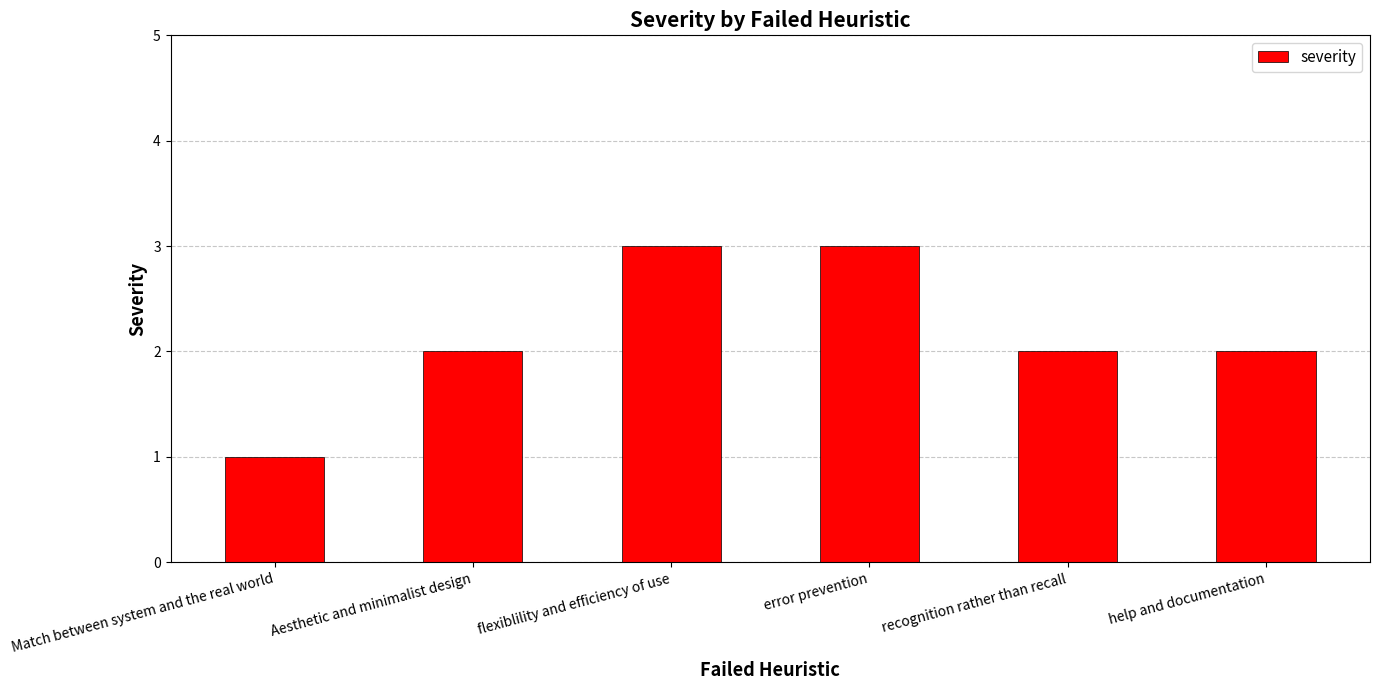

What is the sum of all values?

13